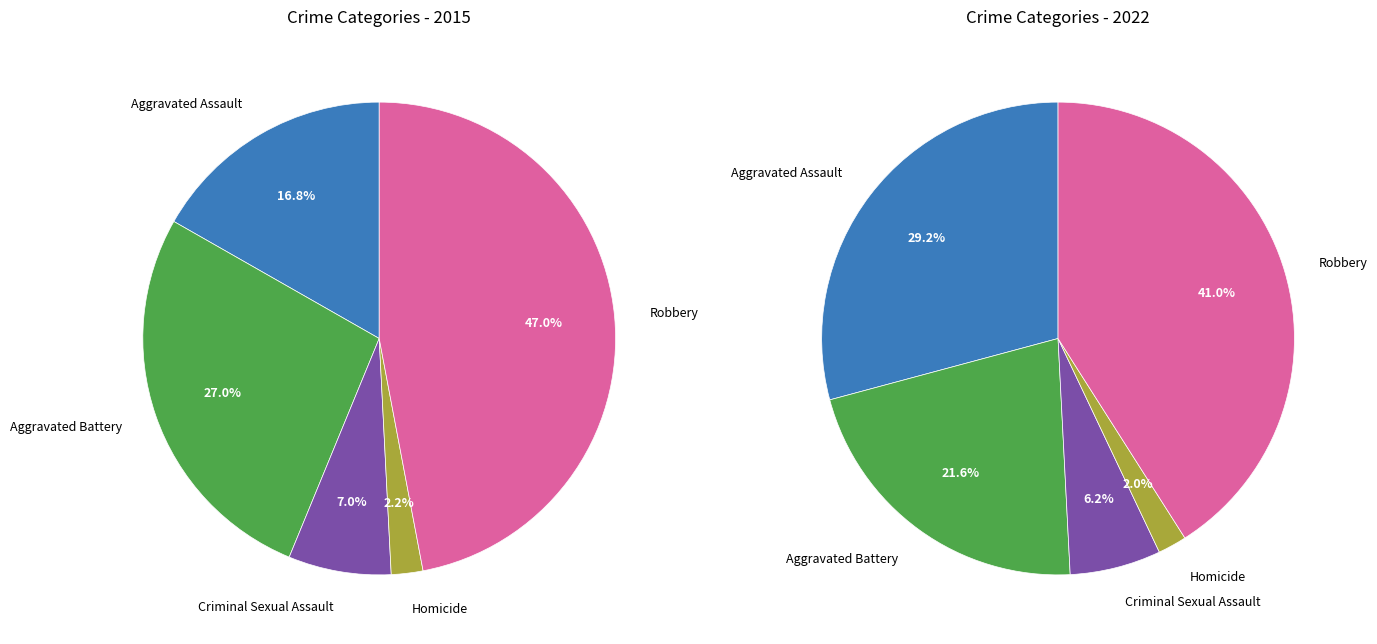

To the nearest percent, what portion does Criminal Sexual Assault represent?

6%